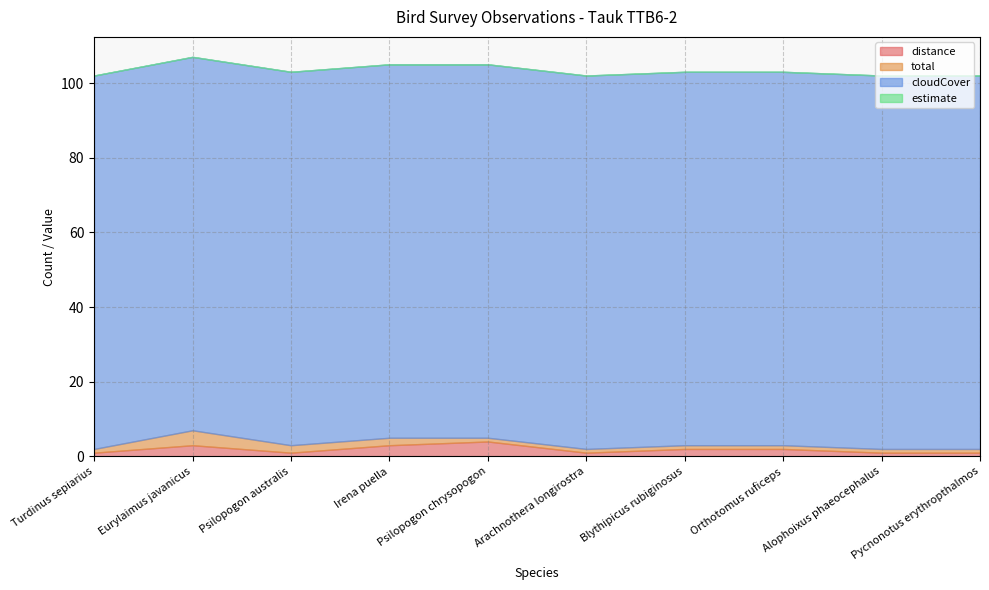

Where does the distance series first go above 2?

Eurylaimus javanicus